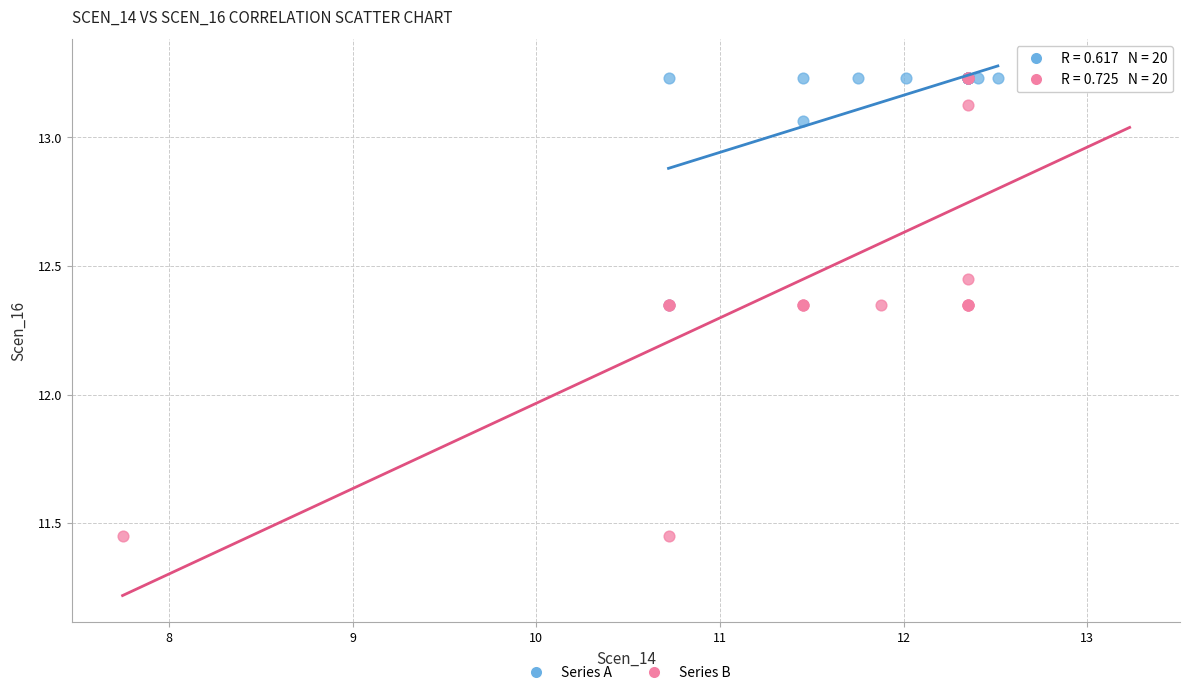

Which series contains the lowest Y value?

Series B